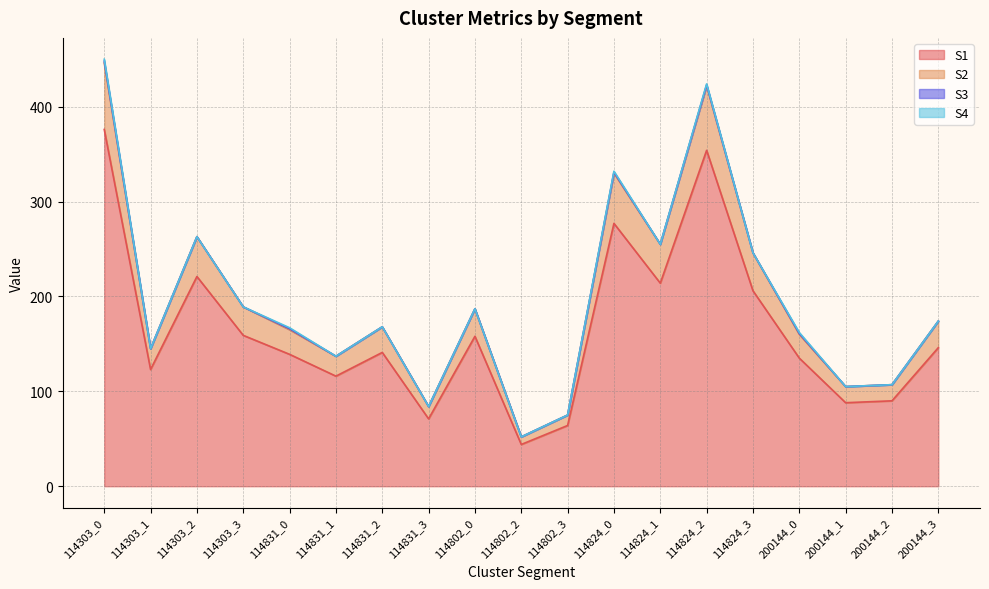

What is the label of the 1st point from the right?

200144_3